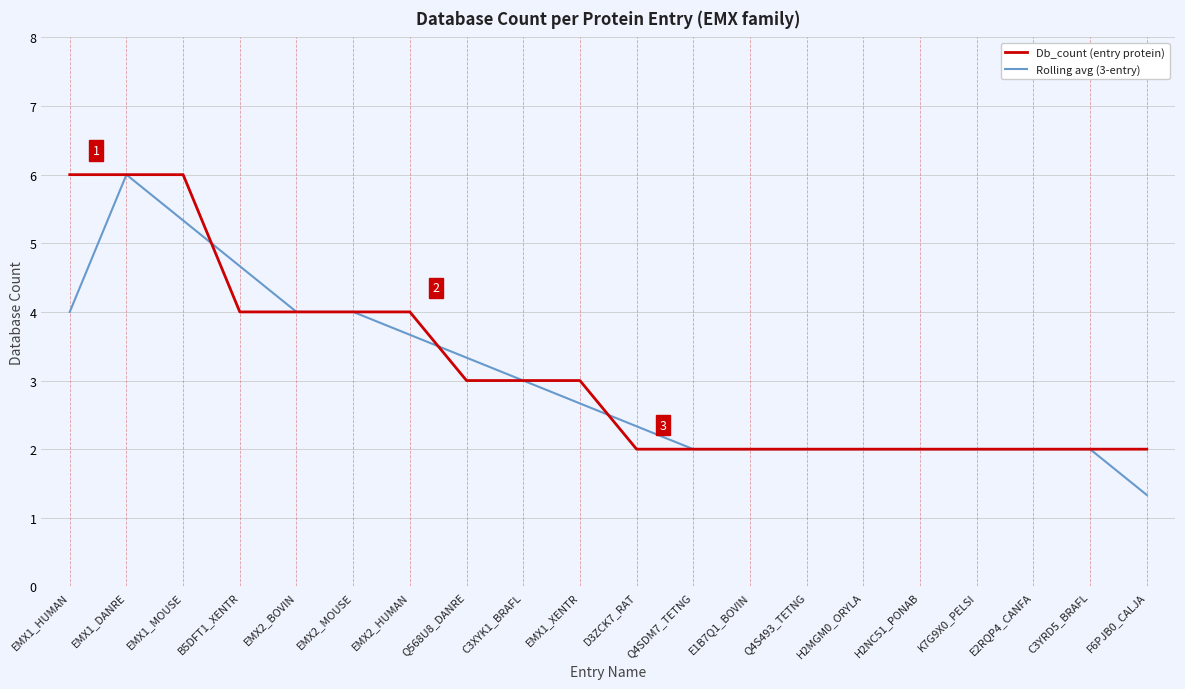

At EMX2_HUMAN, list the series in order from largest to smallest.

Db_count (entry protein), Rolling avg (3-entry)